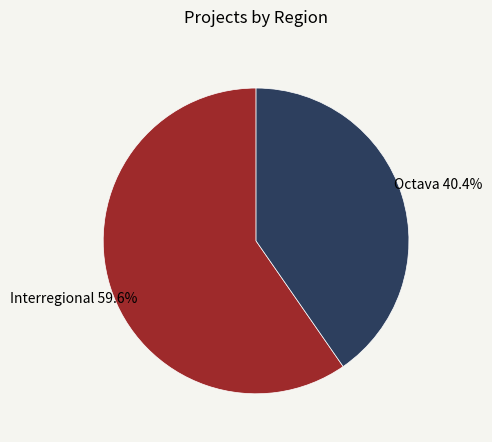

What is the smallest slice in the pie chart?

Octava